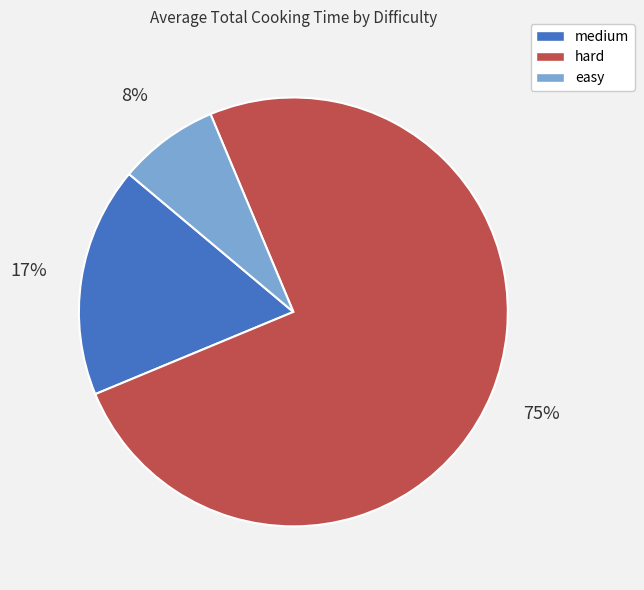

Is there any slice that represents more than half of the pie?

Yes